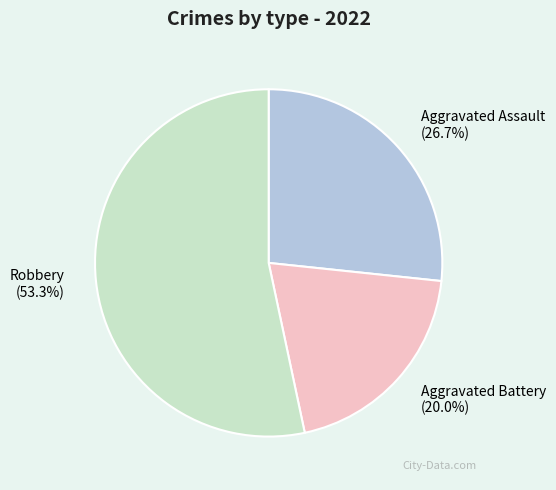

Which category has the smallest portion of the pie?

Aggravated Battery